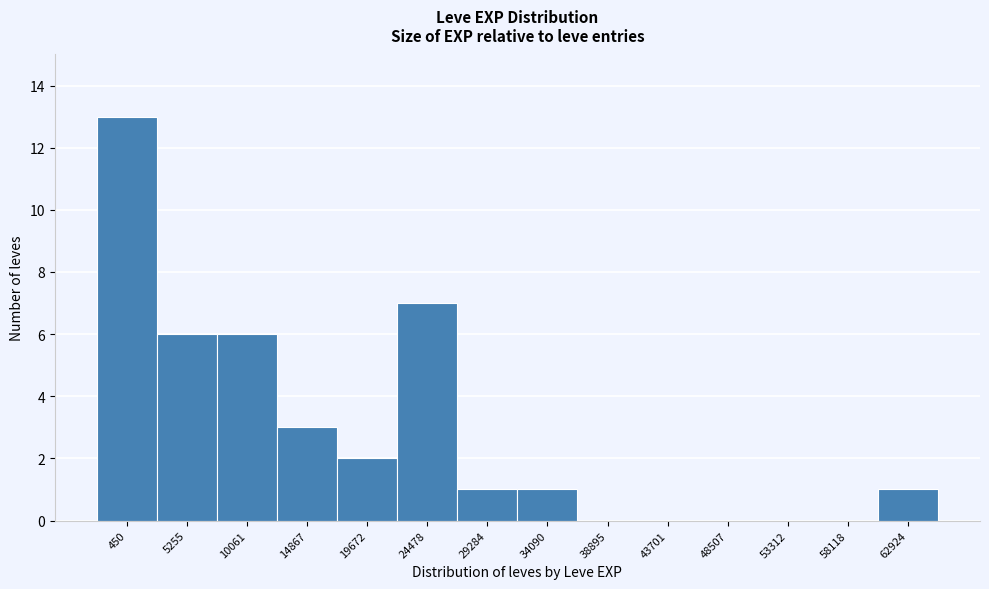

Reading left to right, what are all the values shown in this chart?

450=13	5255=6	10061=6	14867=3	19672=2	24478=7	29284=1	34090=1	38895=0	43701=0	48507=0	53312=0	58118=0	62924=1